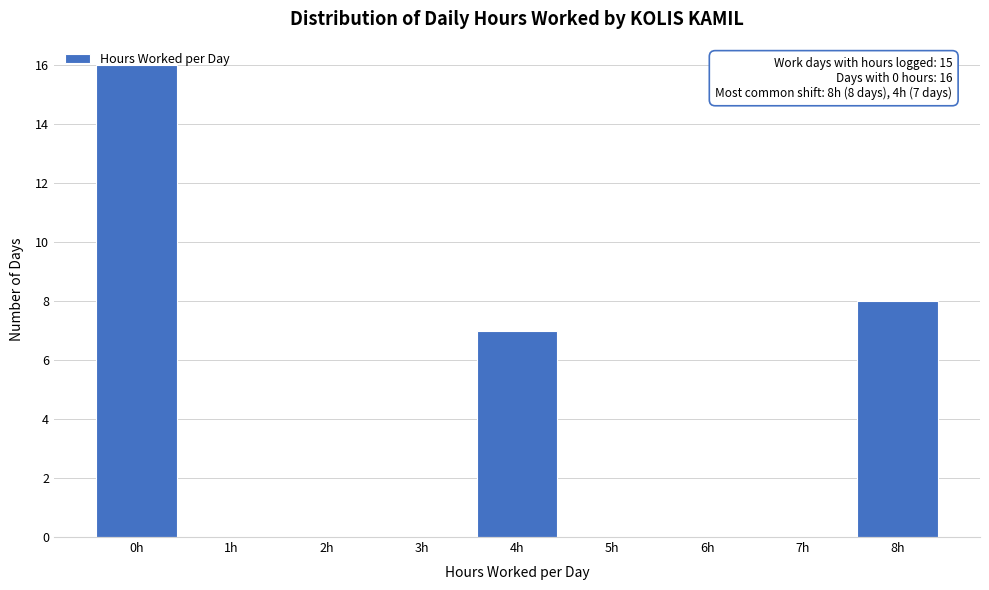

What value does the data have at 4h, to the nearest 10?

10